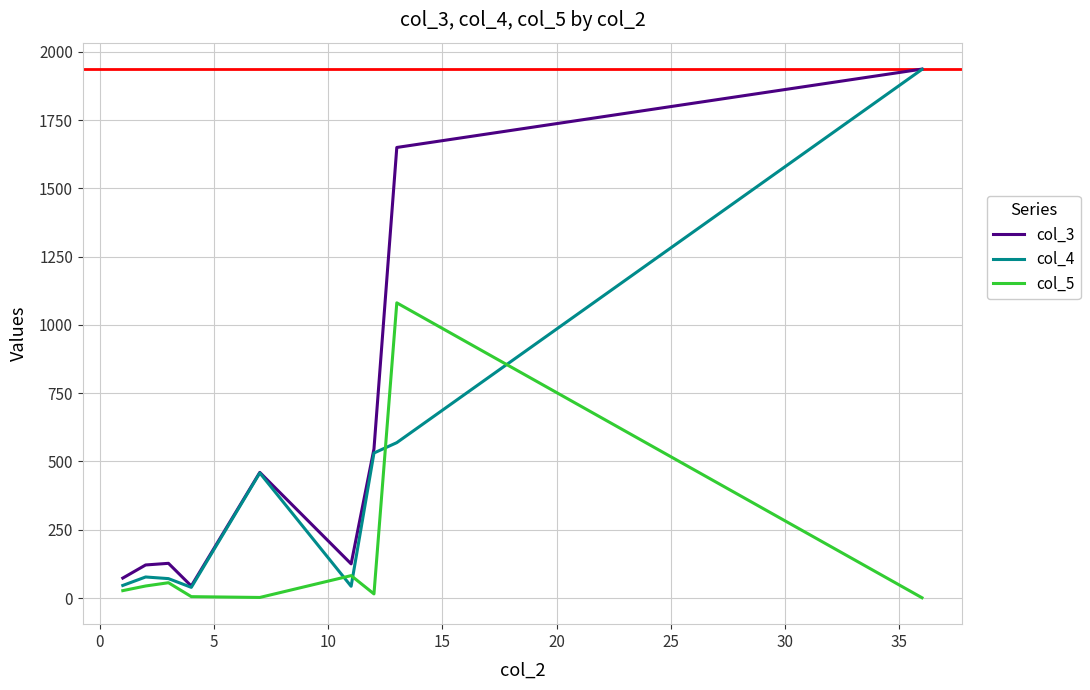

Which series has the largest range (max minus min)?

col_4